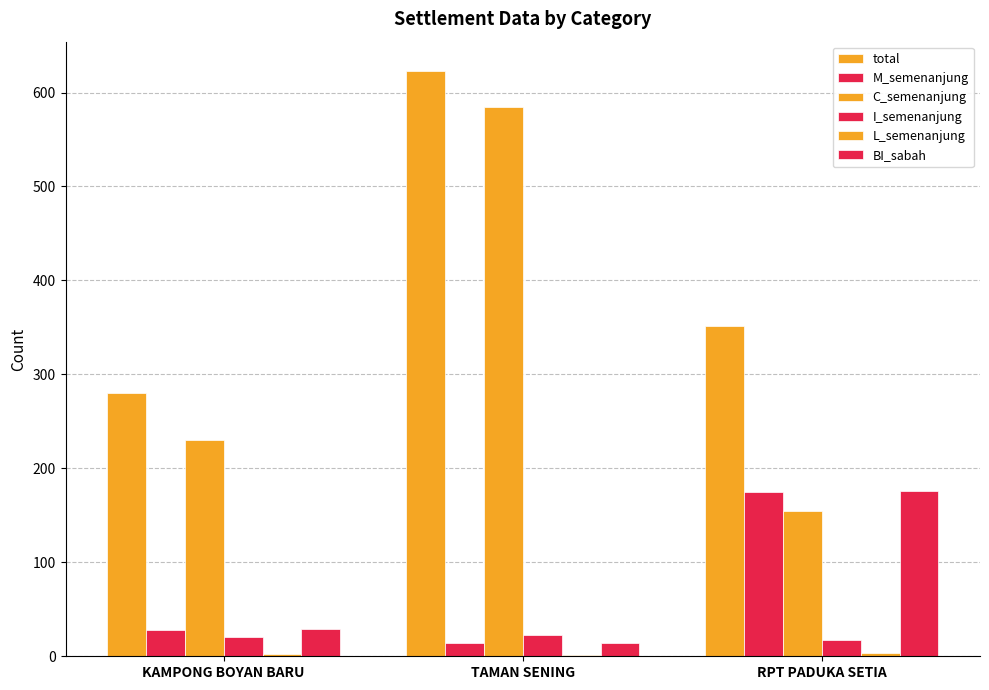

Which label corresponds to the smallest value in the chart?

TAMAN SENING